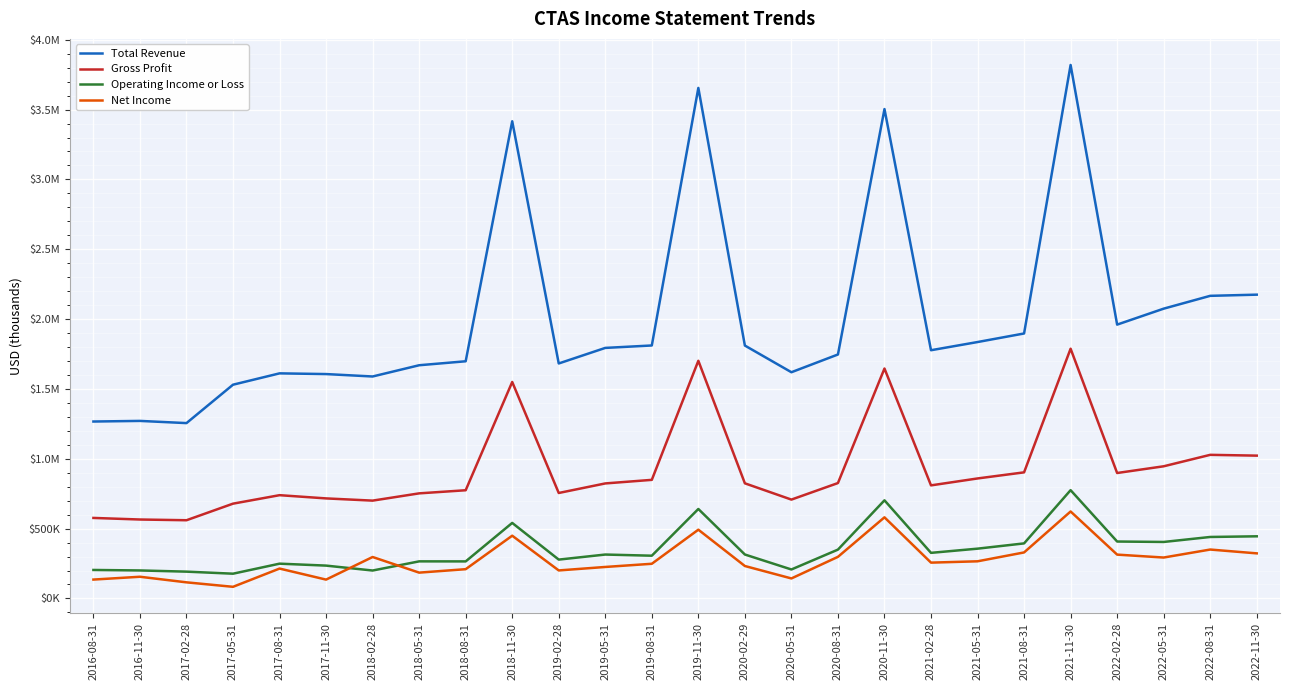

Is the value of Total Revenue at 2017-02-28 greater than the value of Operating Income or Loss at 2016-11-30?

Yes